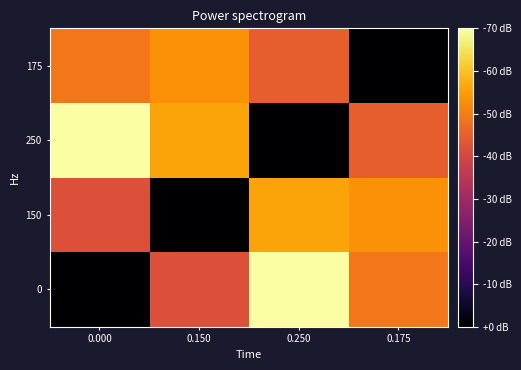

At which category is the sum across all series the highest?

0.250